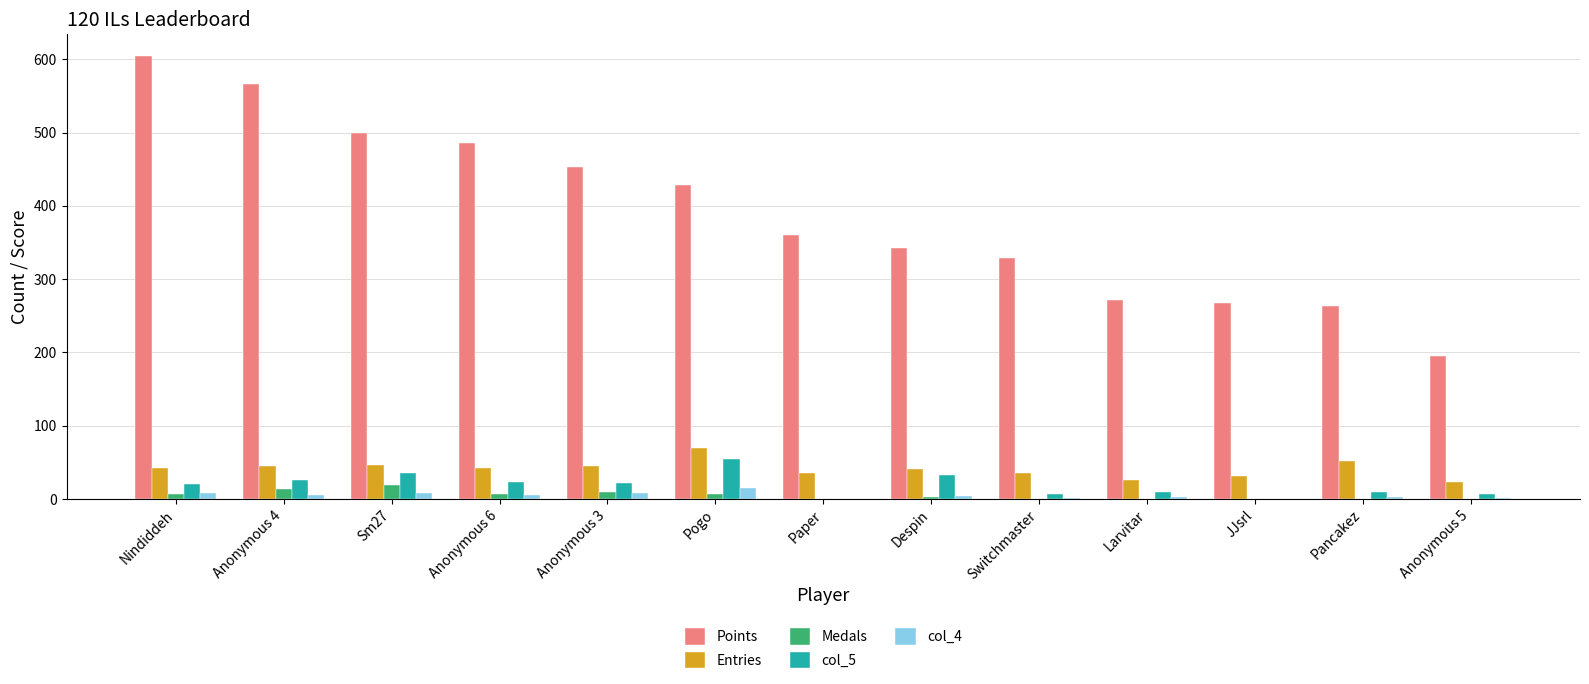

What is the average value of the col_4 series?

5